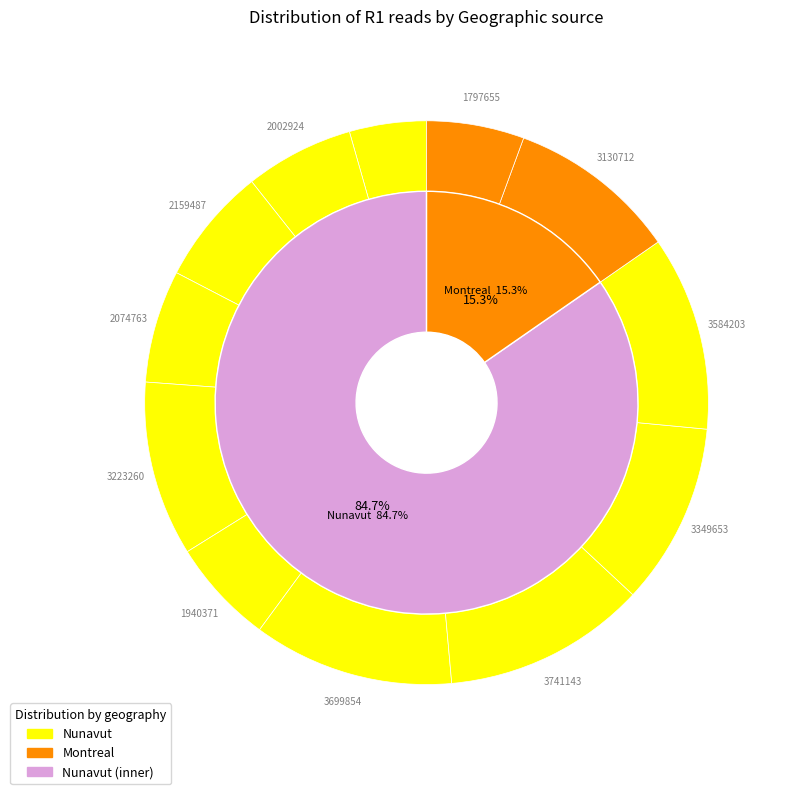

How many segments does this pie chart have?

12